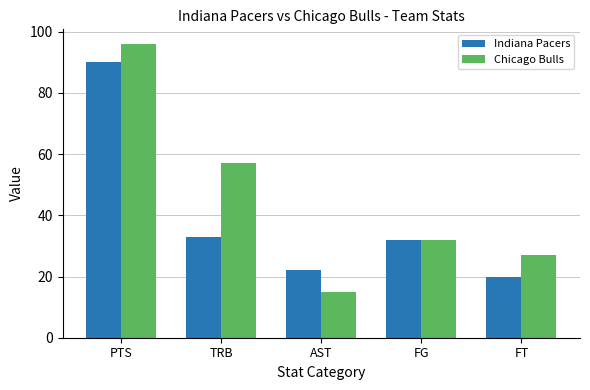

What is the spread (max minus min) of values at TRB?

24